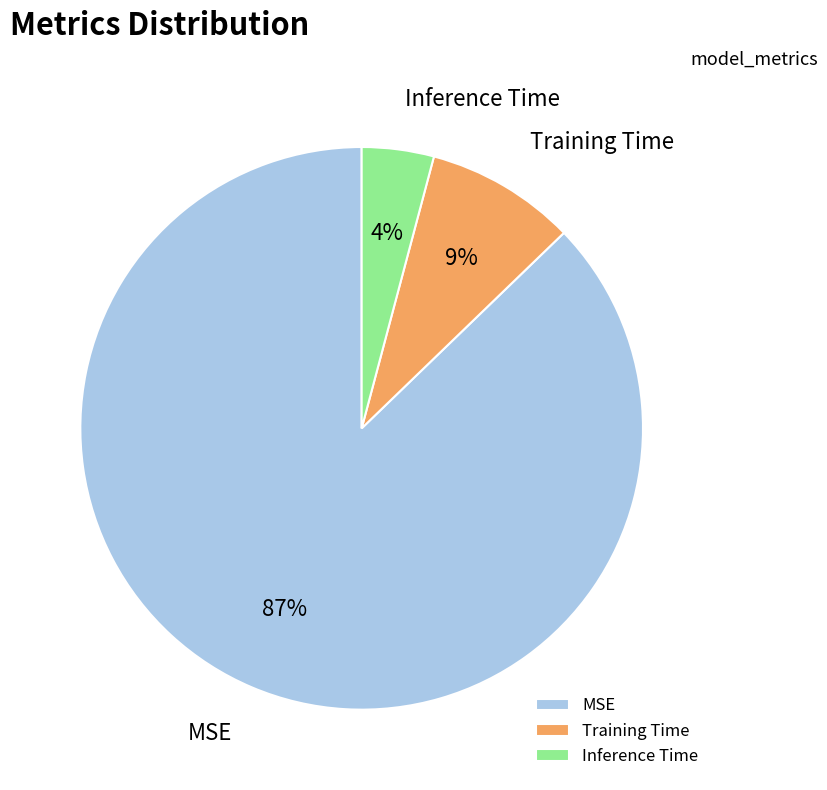

Rank the categories by value from lowest to highest.

Inference Time, Training Time, MSE